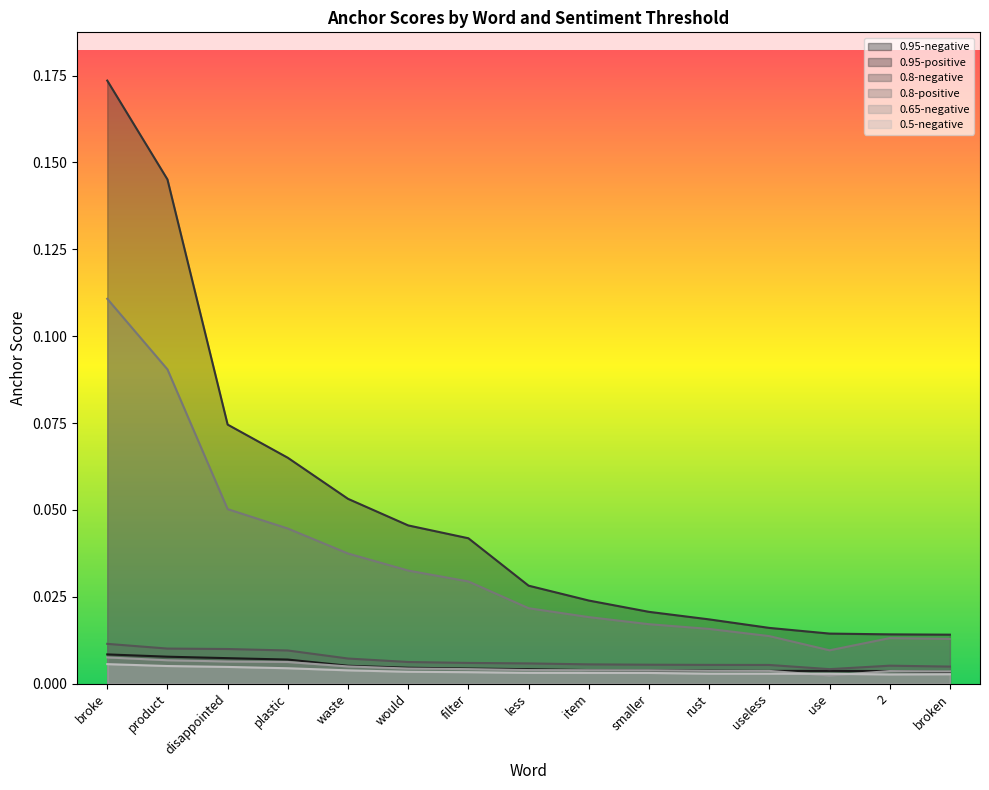

Which has a higher value, broken or less?

less